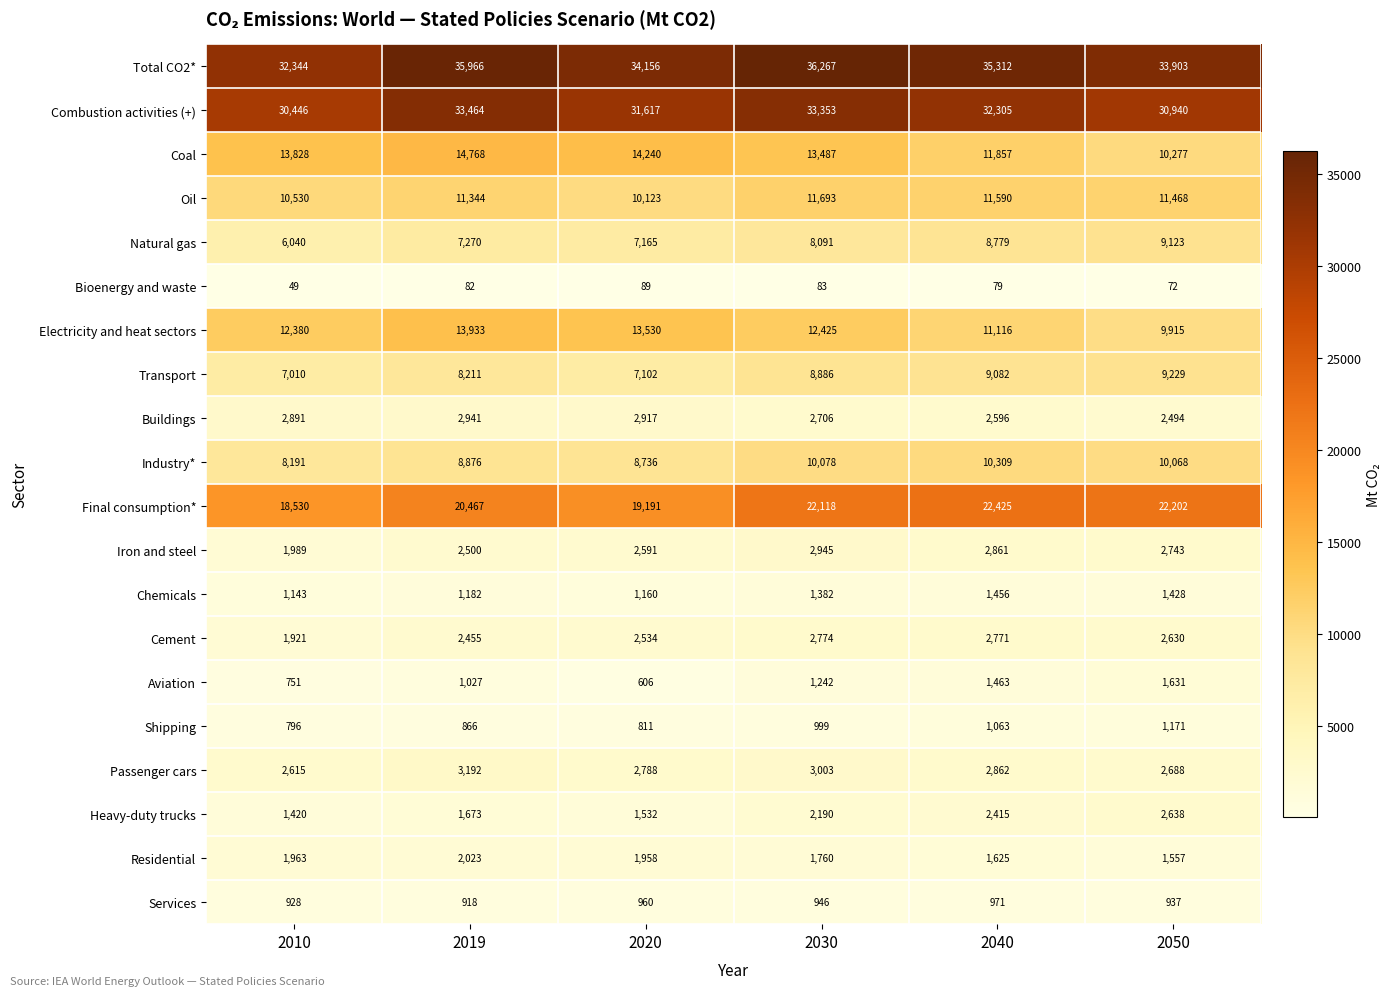

What is the difference between the maximum and minimum values in the Electricity and heat sectors series?

4018